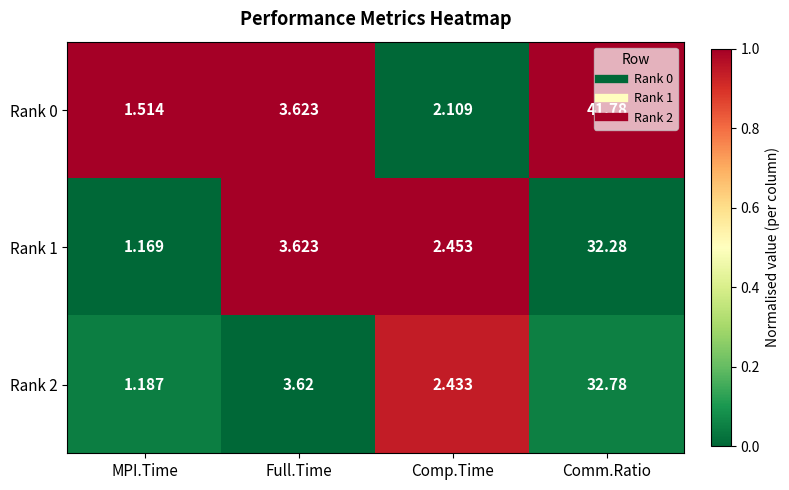

Is the value of Rank 1 at MPI.Time greater than the value of Rank 0 at MPI.Time?

No